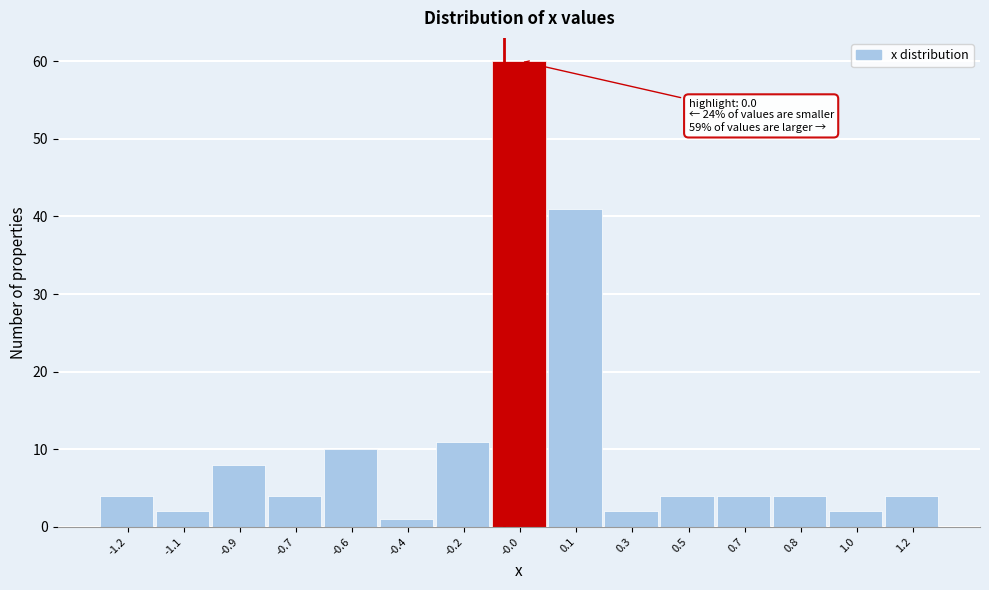

Reading left to right, list all the values displayed in this chart.

-1.2=4	-1.1=2	-0.9=8	-0.7=4	-0.6=10	-0.4=1	-0.2=11	-0.0=60	0.1=41	0.3=2	0.5=4	0.7=4	0.8=4	1.0=2	1.2=4